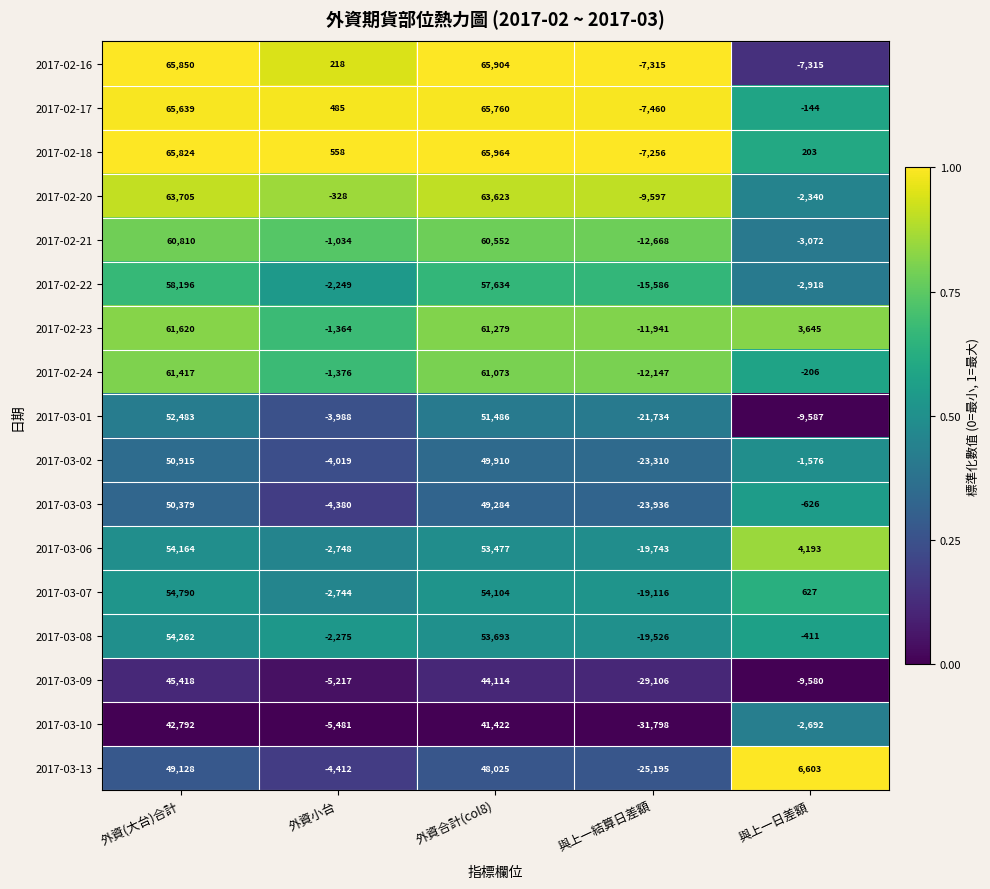

Rank the series by their maximum value, from highest to lowest.

2017-02-18, 2017-02-16, 2017-02-17, 2017-02-20, 2017-02-23, 2017-02-24, 2017-02-21, 2017-02-22, 2017-03-07, 2017-03-08, 2017-03-06, 2017-03-01, 2017-03-02, 2017-03-03, 2017-03-13, 2017-03-09, 2017-03-10